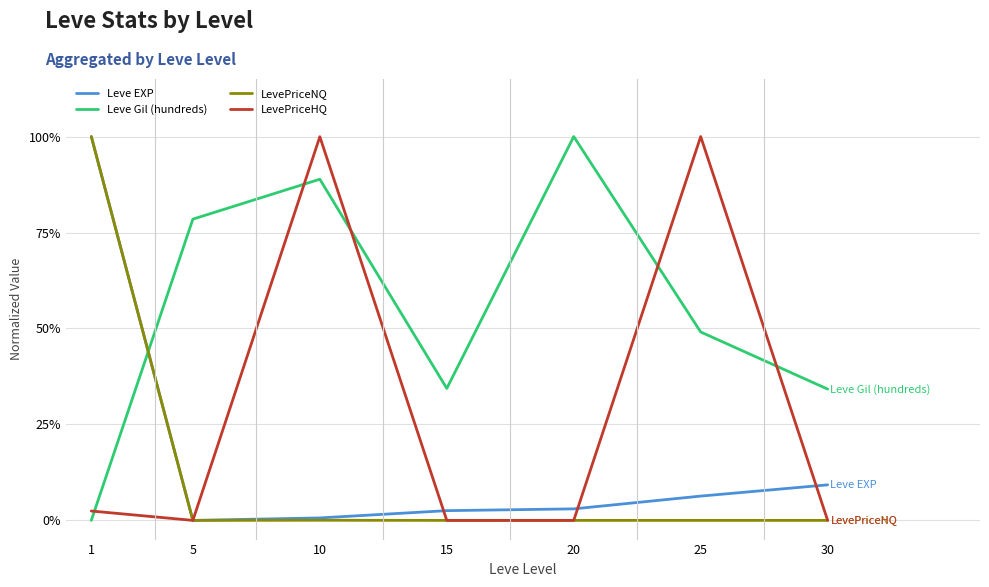

True or false: Leve EXP and LevePriceNQ cross at least once.

True